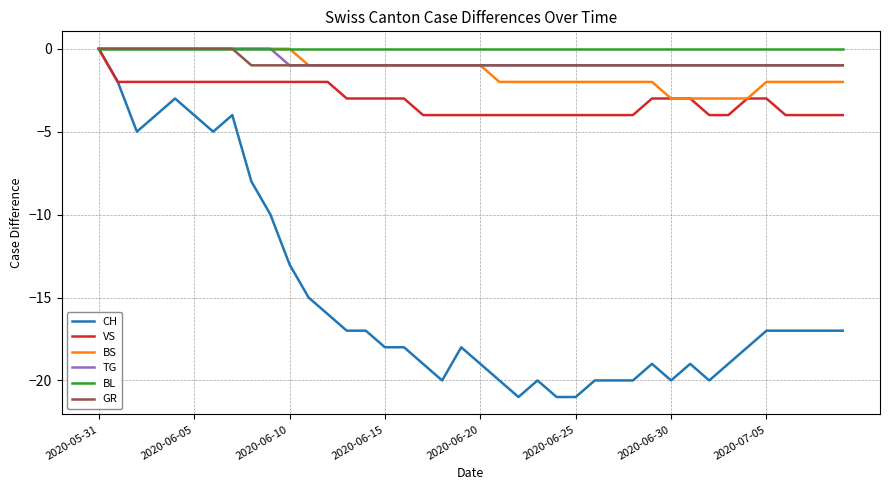

What is the lowest value of the VS series?

-4